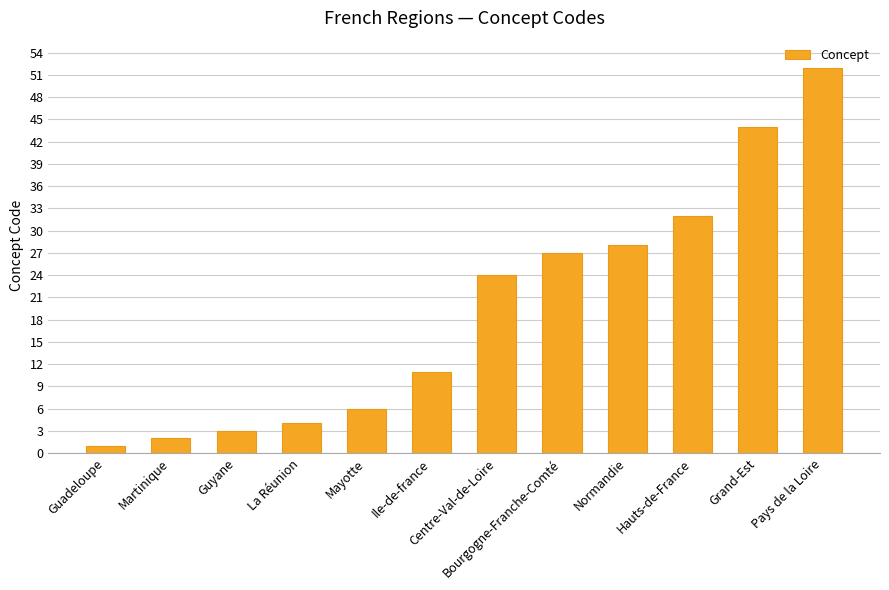

Reading right to left, what are all the values shown in this chart?

Pays de la Loire=52	Grand-Est=44	Hauts-de-France=32	Normandie=28	Bourgogne-Franche-Comté=27	Centre-Val-de-Loire=24	Ile-de-france=11	Mayotte=6	La Réunion=4	Guyane=3	Martinique=2	Guadeloupe=1